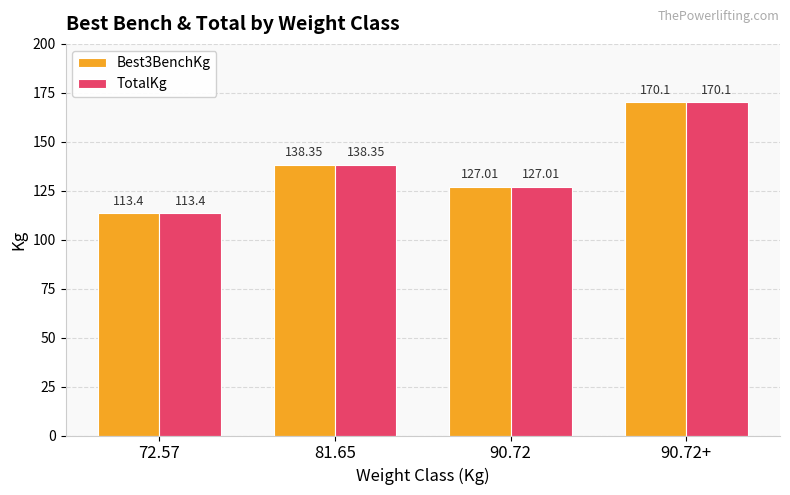

Are the bars grouped side by side (vs. stacked)?

Yes